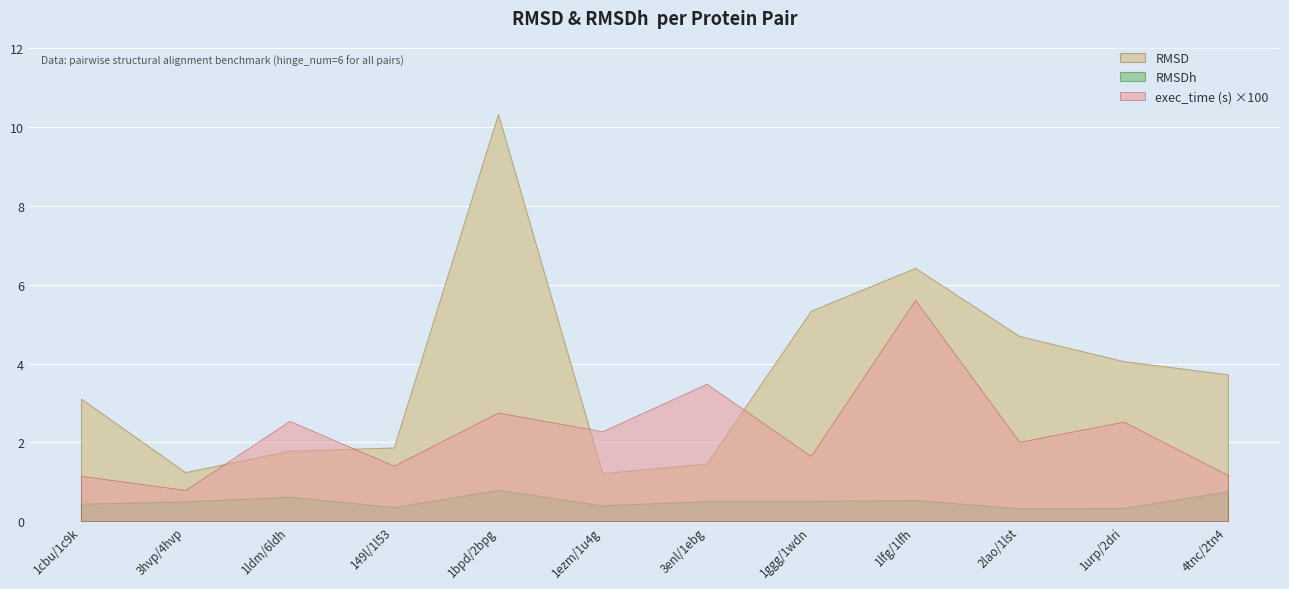

Rank the categories by exec_time value from highest to lowest.

1lfg/1lfh, 3enl/1ebg, 1bpd/2bpg, 1ldm/6ldh, 1urp/2dri, 1ezm/1u4g, 2lao/1lst, 1ggg/1wdn, 149l/1l53, 4tnc/2tn4, 1cbu/1c9k, 3hvp/4hvp